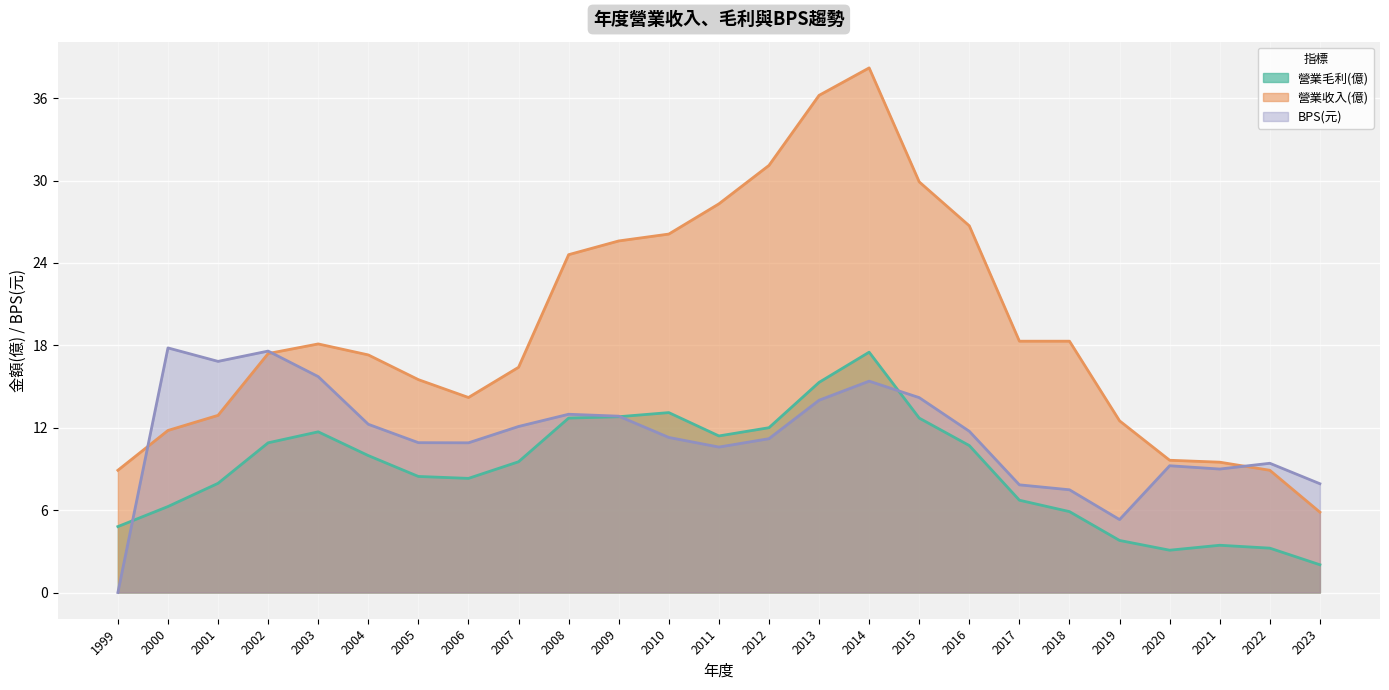

True or false: 營業毛利(億) has more than 0 points higher than both neighbors.

True